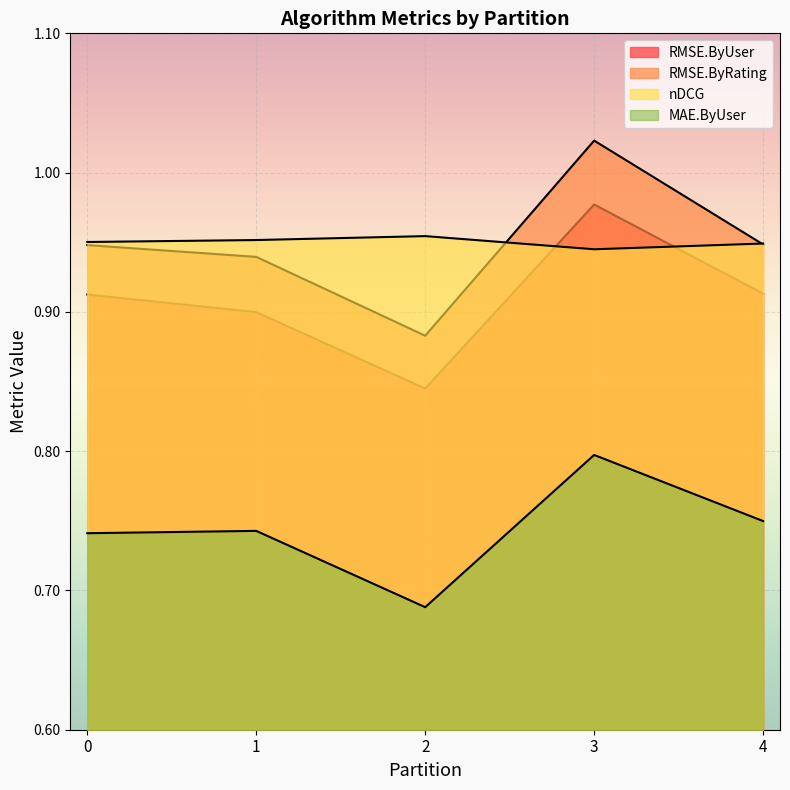

What is the value of the nDCG point at the 5th from the left?

0.9